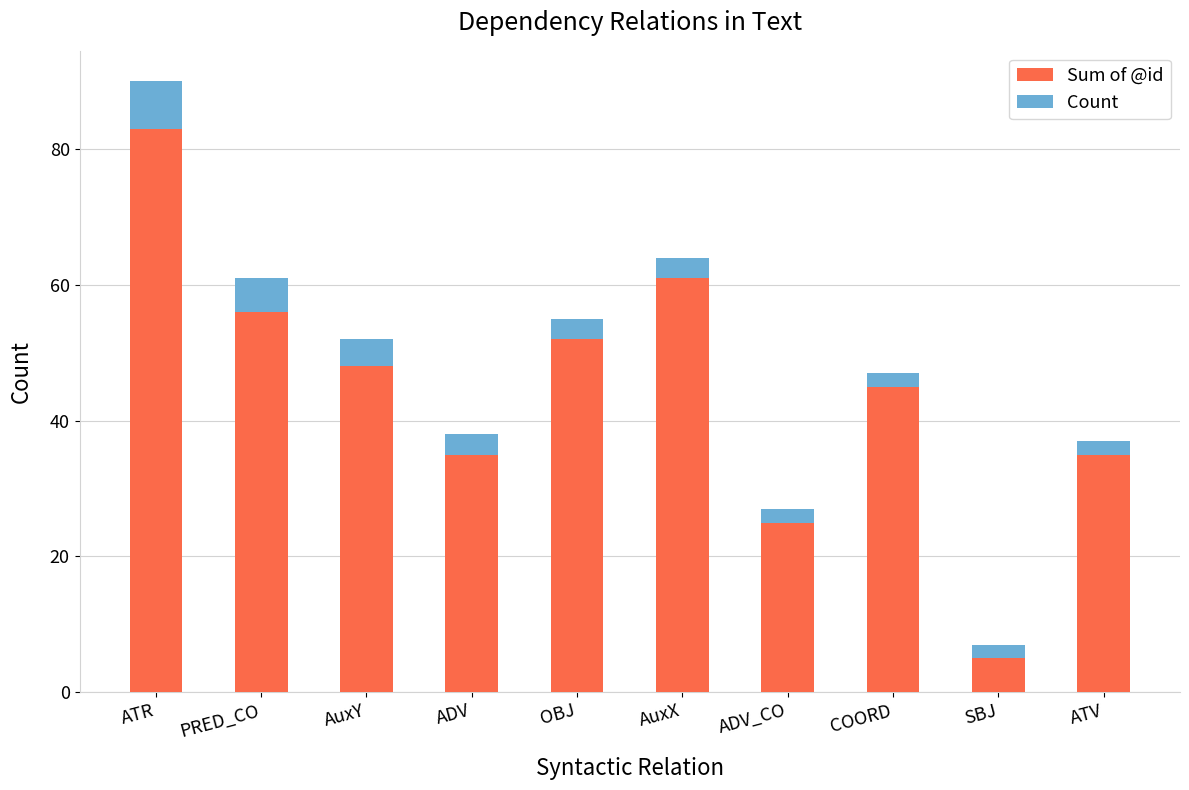

How many distinct data groups are displayed?

2